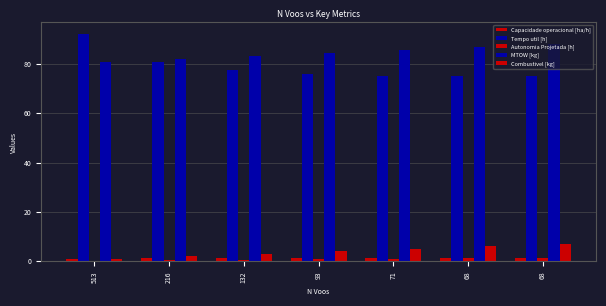

Which series has the largest total across all categories?

MTOW [kg]